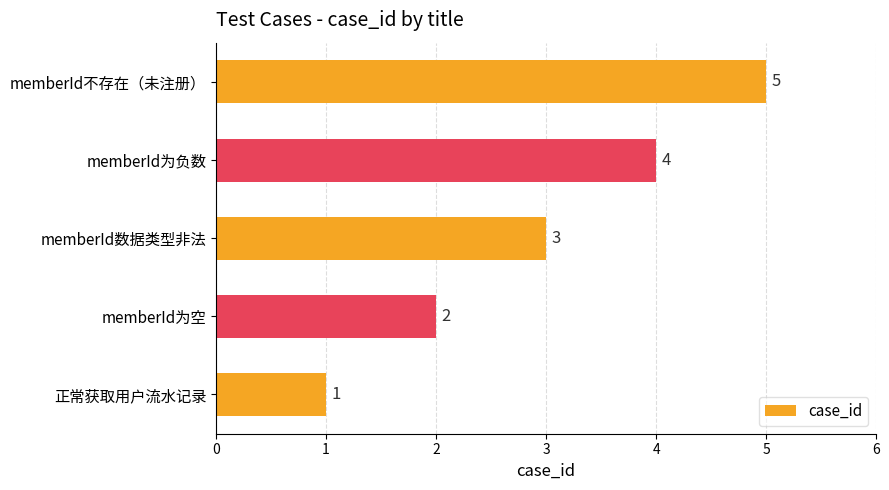

Which label corresponds to the largest value in the chart?

memberId不存在（未注册）